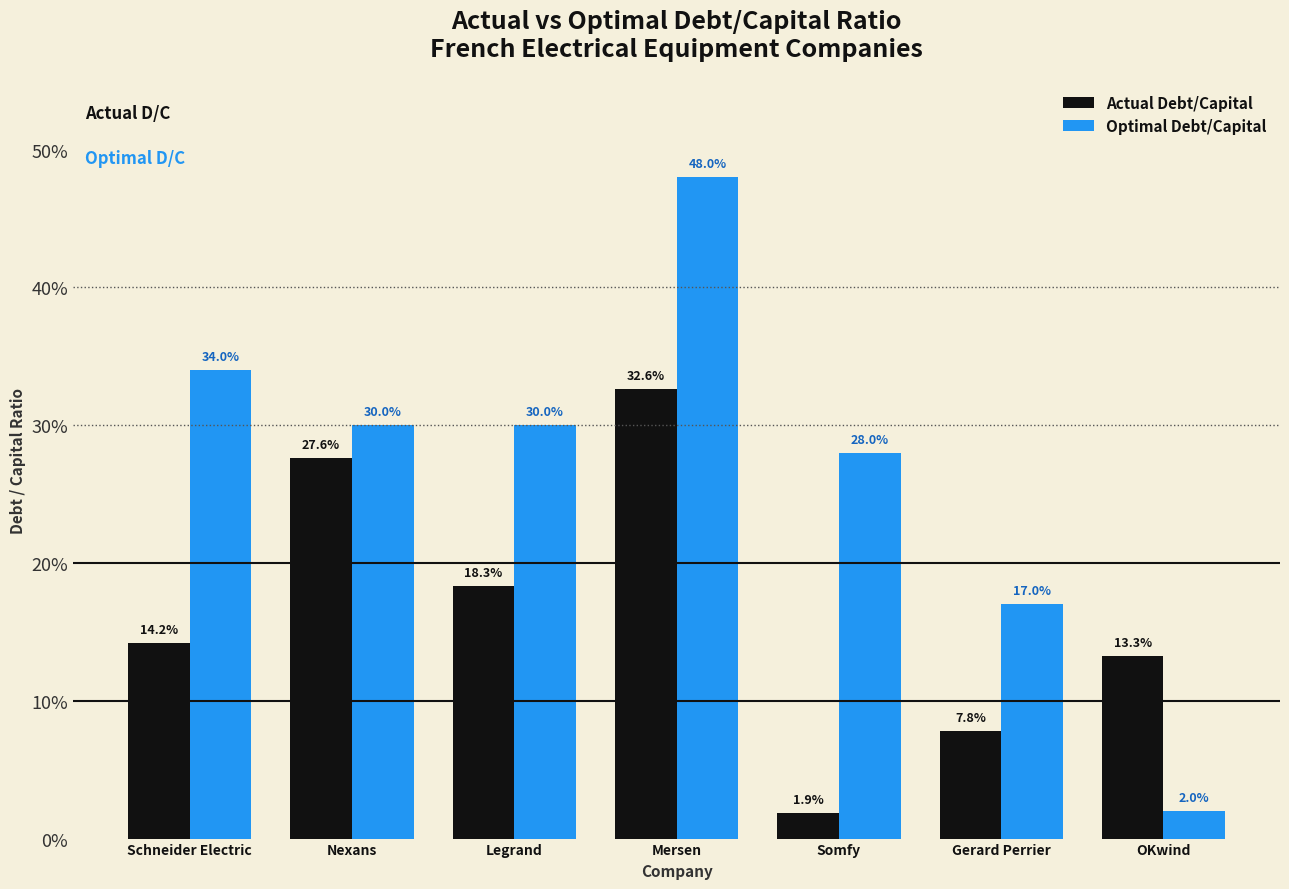

At which label is Actual Debt/Capital closest to 0?

Somfy